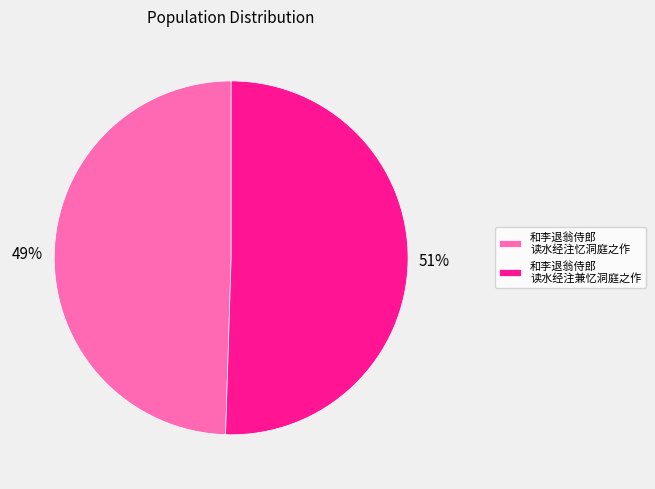

What is the ratio of the value at 和李退翁侍郎 读水经注忆洞庭之作 to the value at 和李退翁侍郎 读水经注兼忆洞庭之作?

1.0